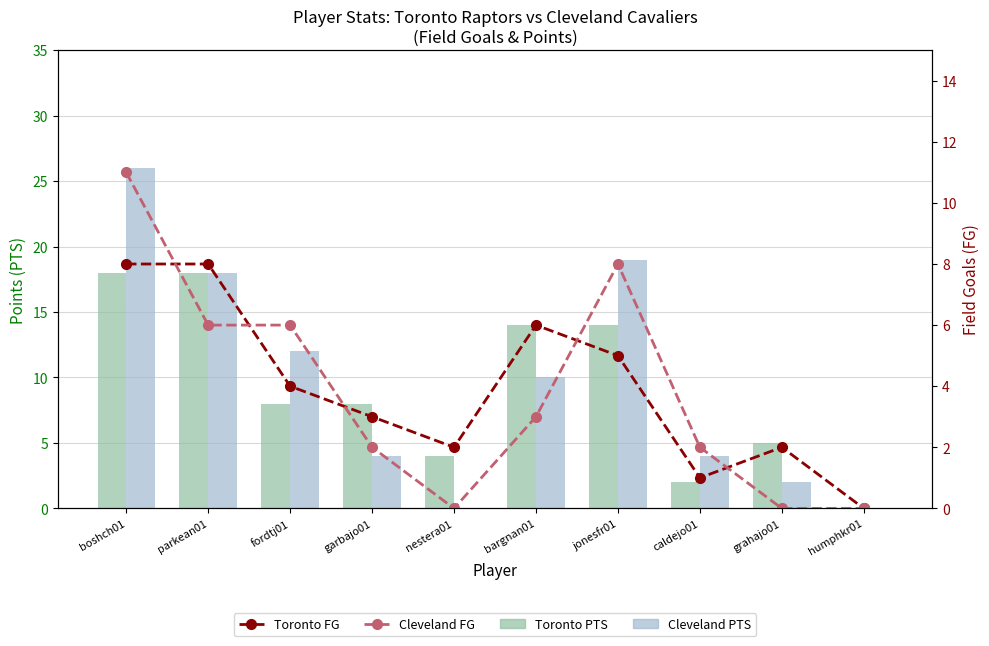

How many groups of bars are there?

10